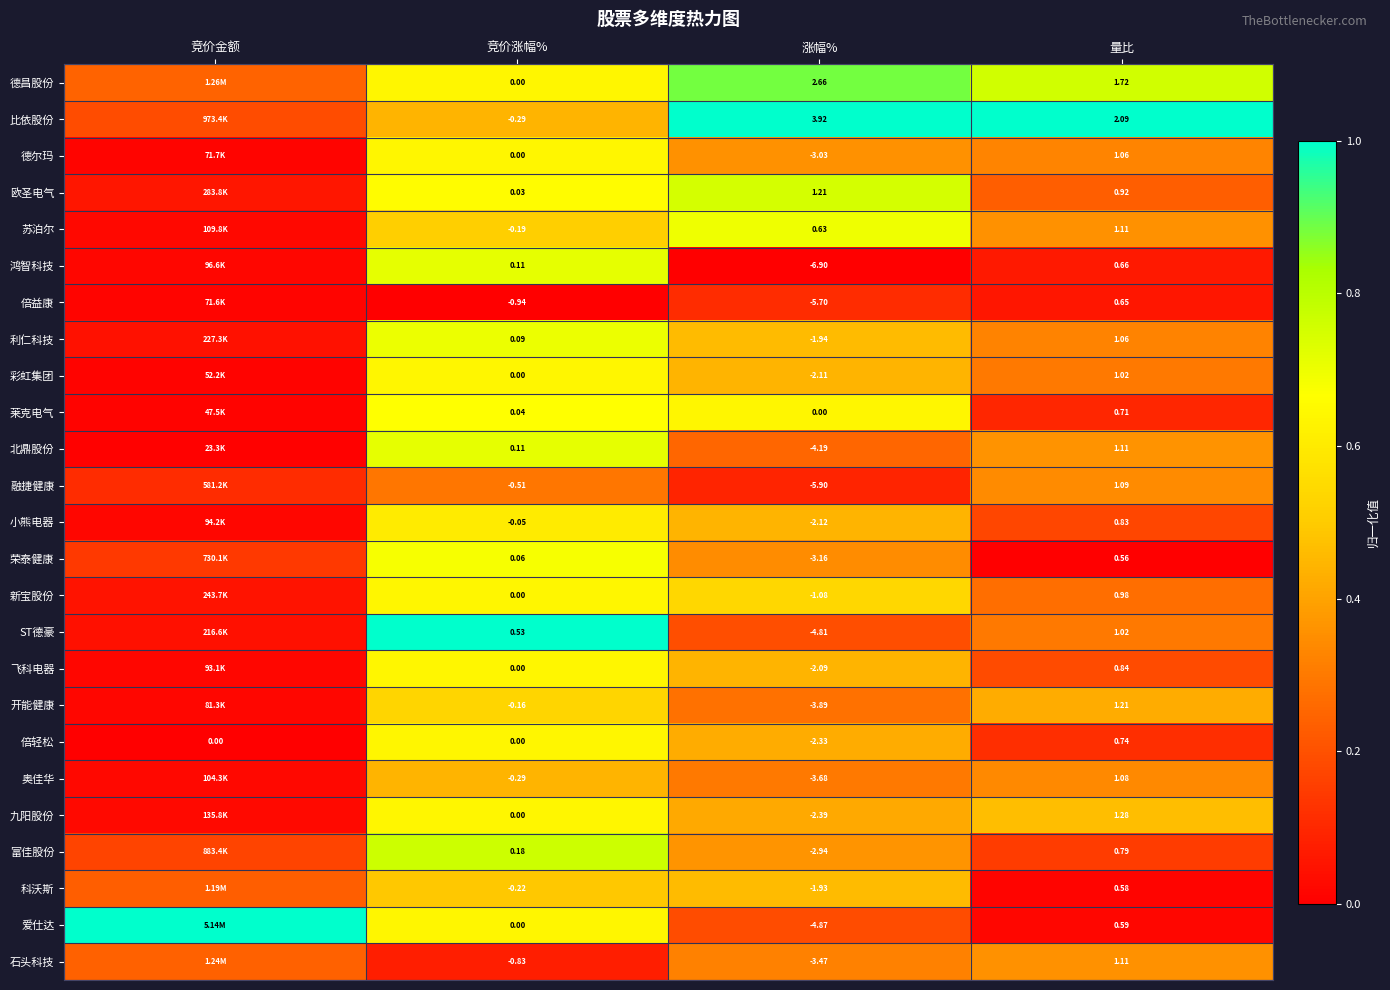

Is the value of 石头科技 at 涨幅% greater than the value of 莱克电气 at 竞价涨幅%?

No